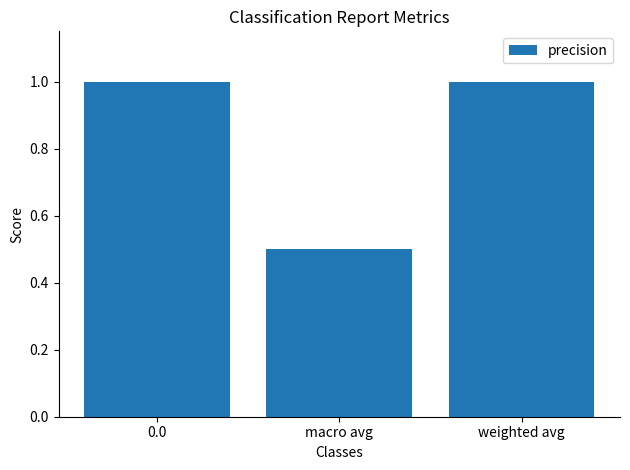

Is it true that the value at weighted avg is 0.7?

False